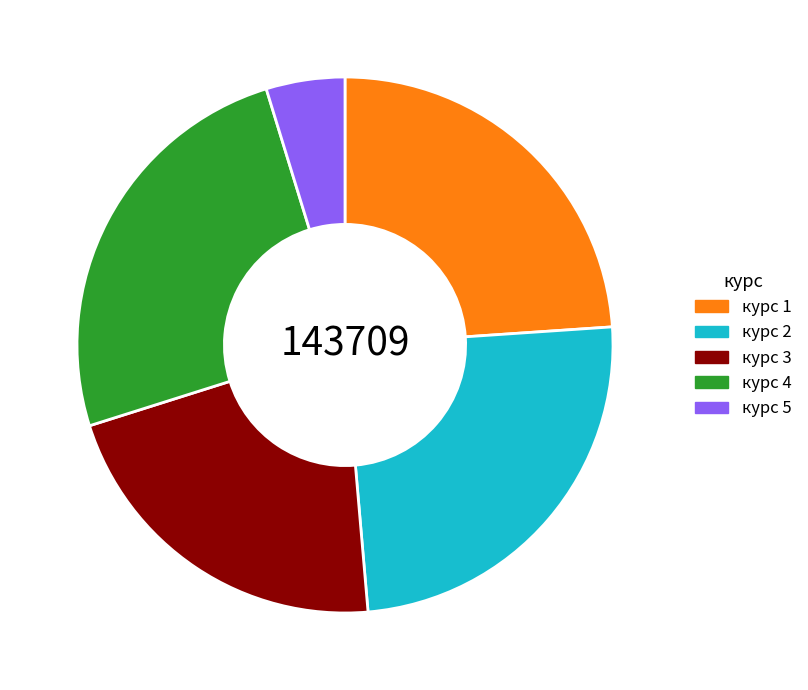

Approximately how many times larger is the value at курс 2 compared to курс 1?

1.0